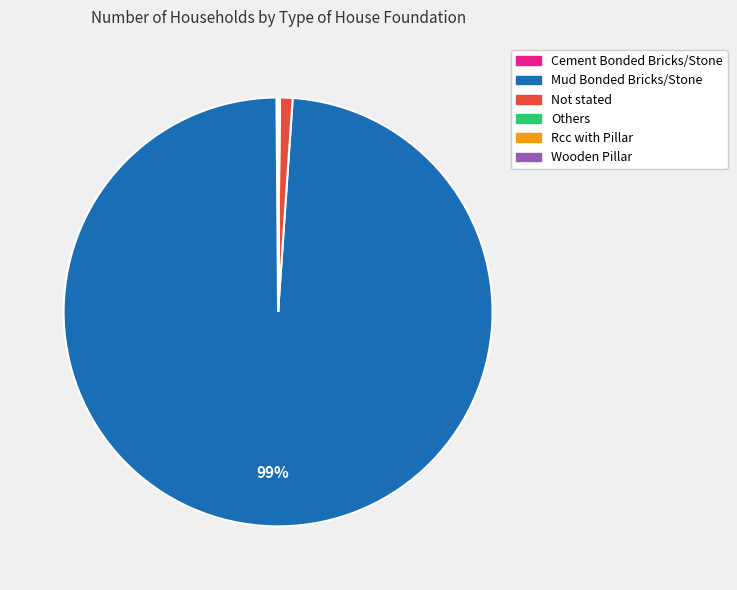

Does any single category account for the majority?

Yes